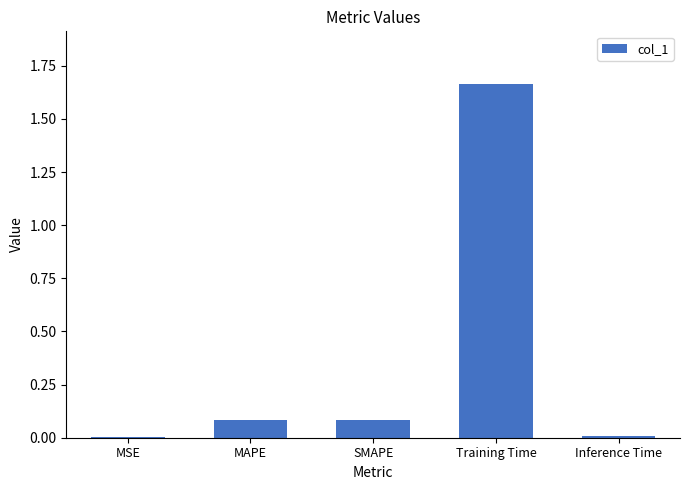

The value at SMAPE is 0.1. True or false?

True